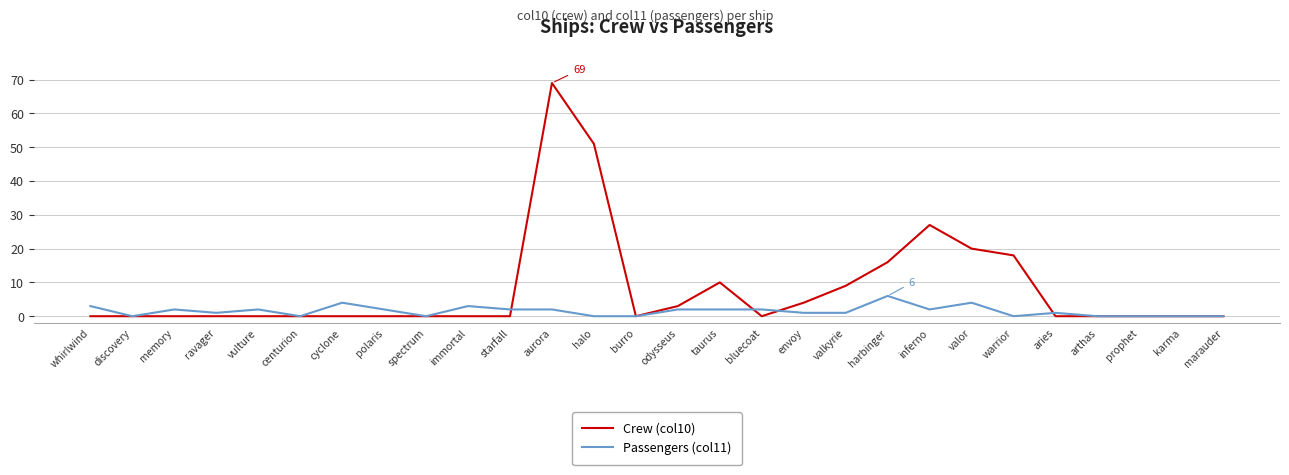

Rank the series by their maximum value, from highest to lowest.

Crew (col10), Passengers (col11)